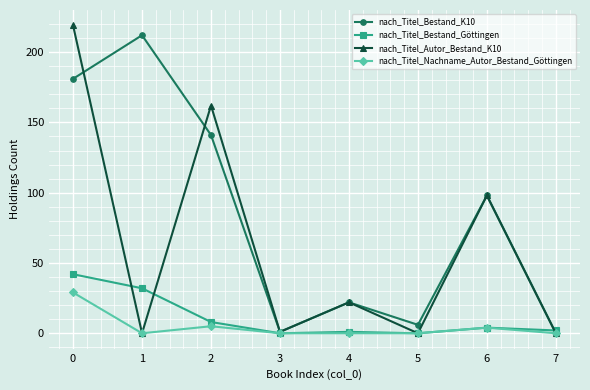

The value of nach_Titel_Autor_Bestand_K10 at 2 is 232. True or false?

False